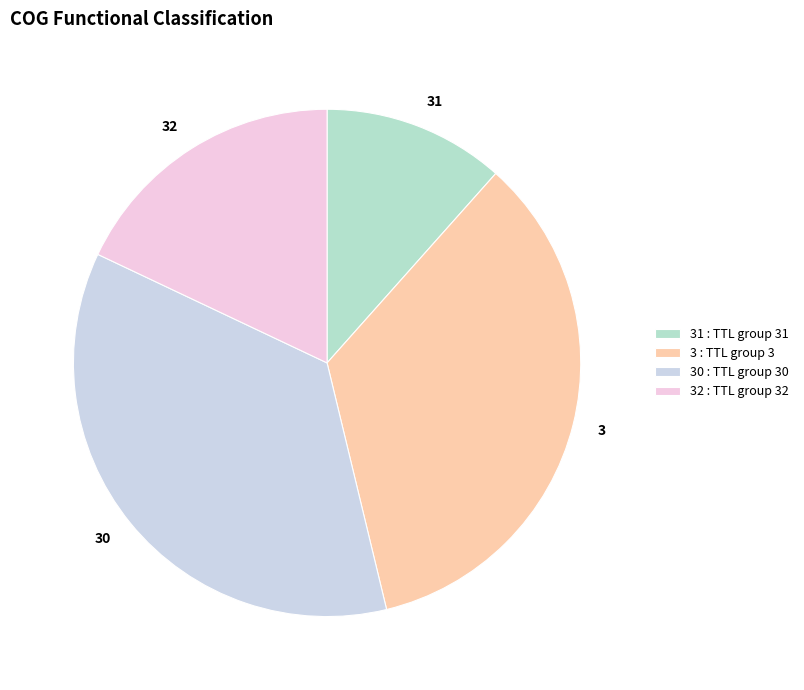

What is the ratio of the value at 3 to the value at 31?

3.0